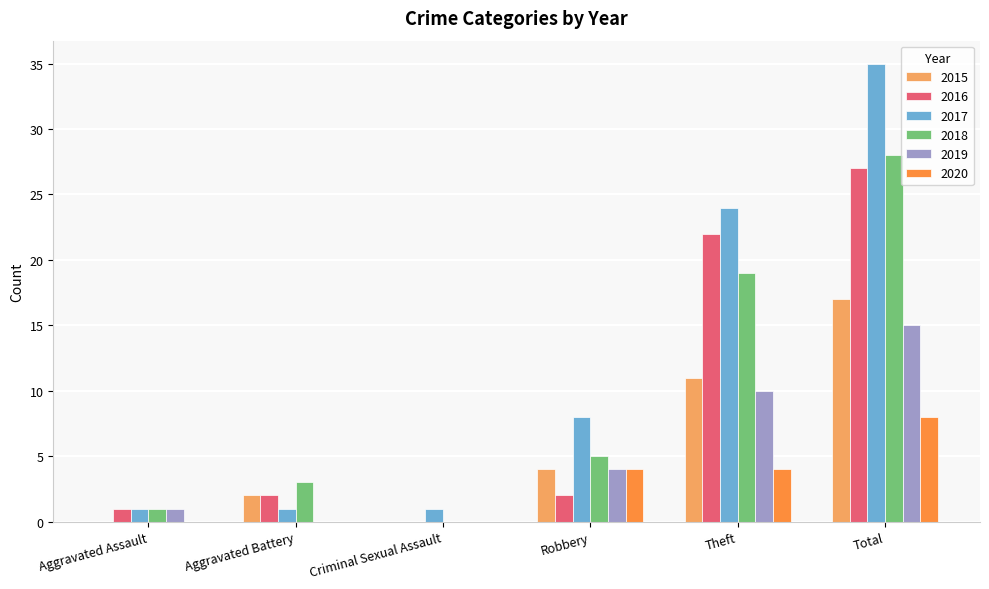

Which series changed the most between Robbery and Total?

2017